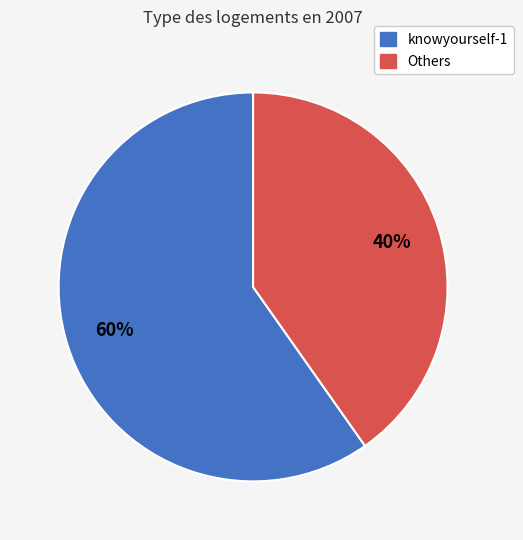

To the nearest percent, what is the difference between the Others and knowyourself-1 slice percentages?

20%